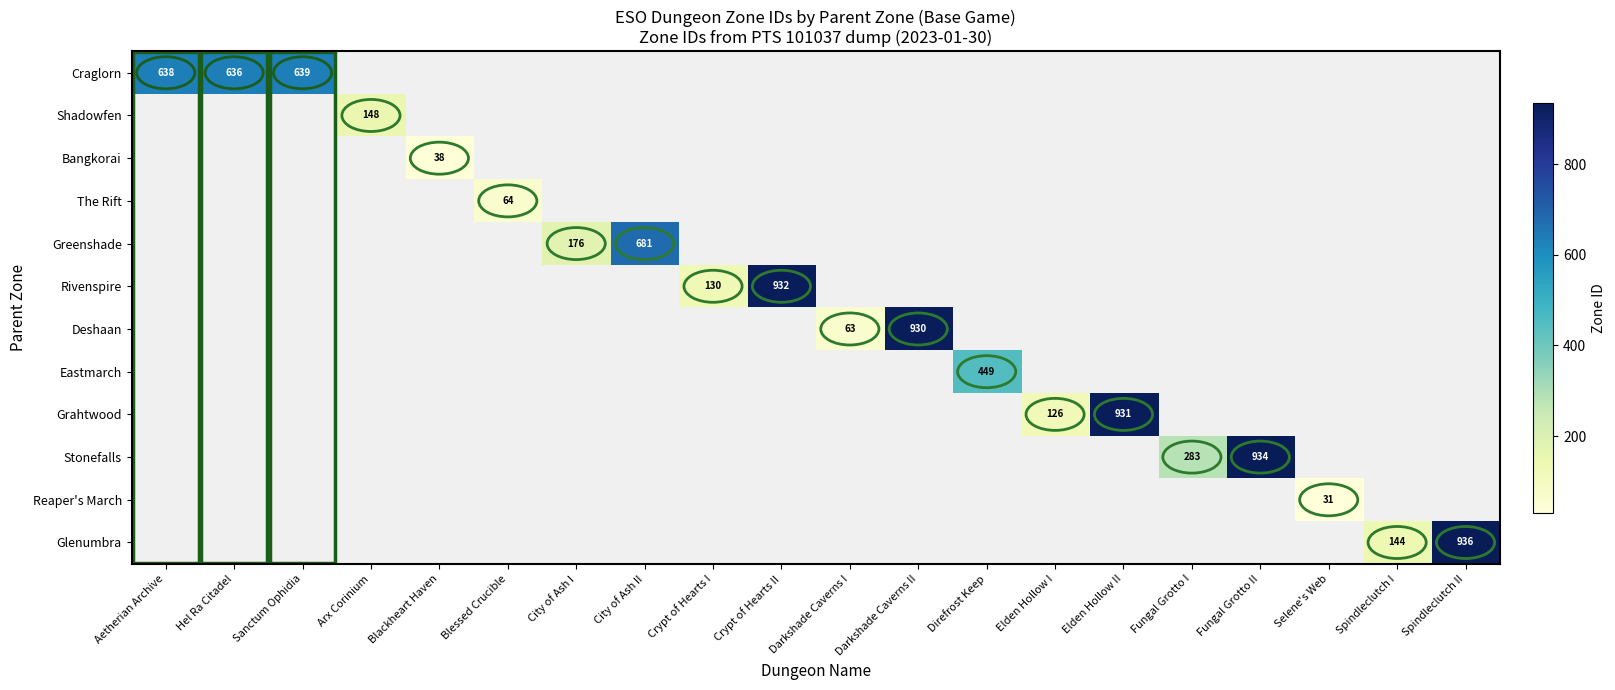

Between Spindleclutch I and City of Ash II, which is larger?

City of Ash II